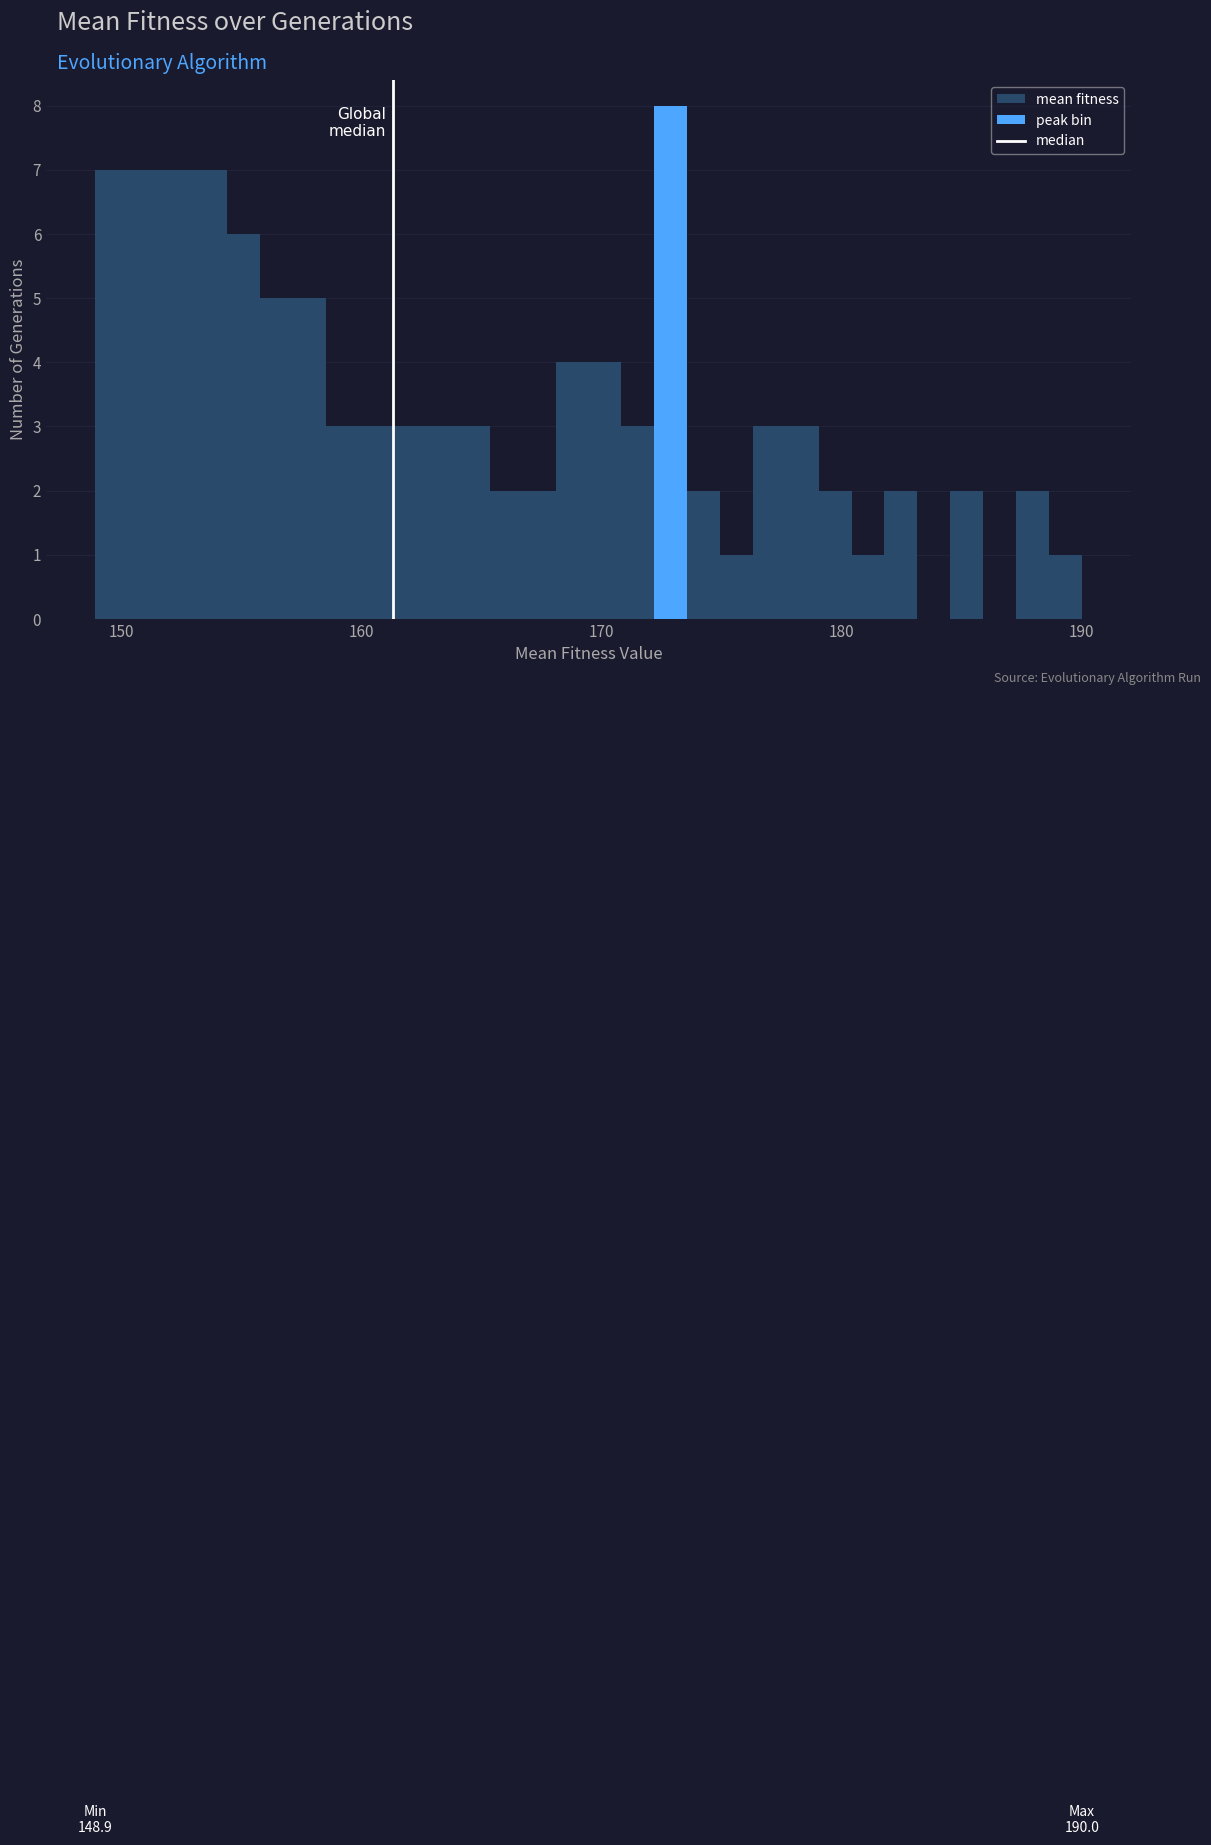

Read against the x-axis, roughly where is the centre of the tallest bar?

173